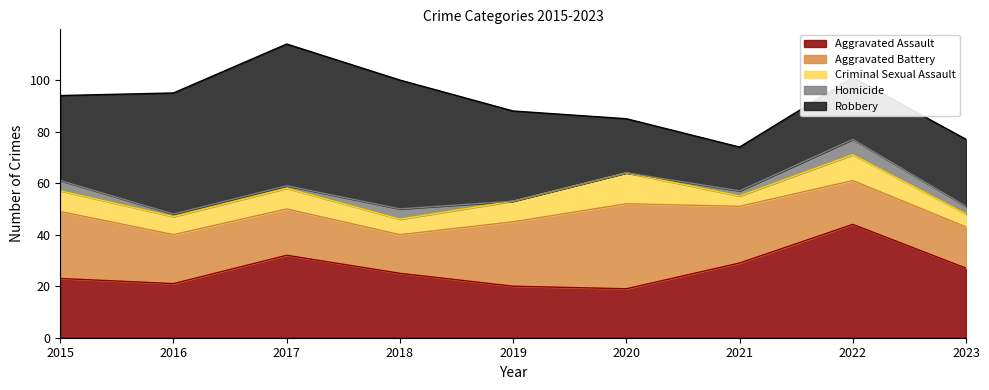

At which label does Aggravated Battery first exceed 19?

2015